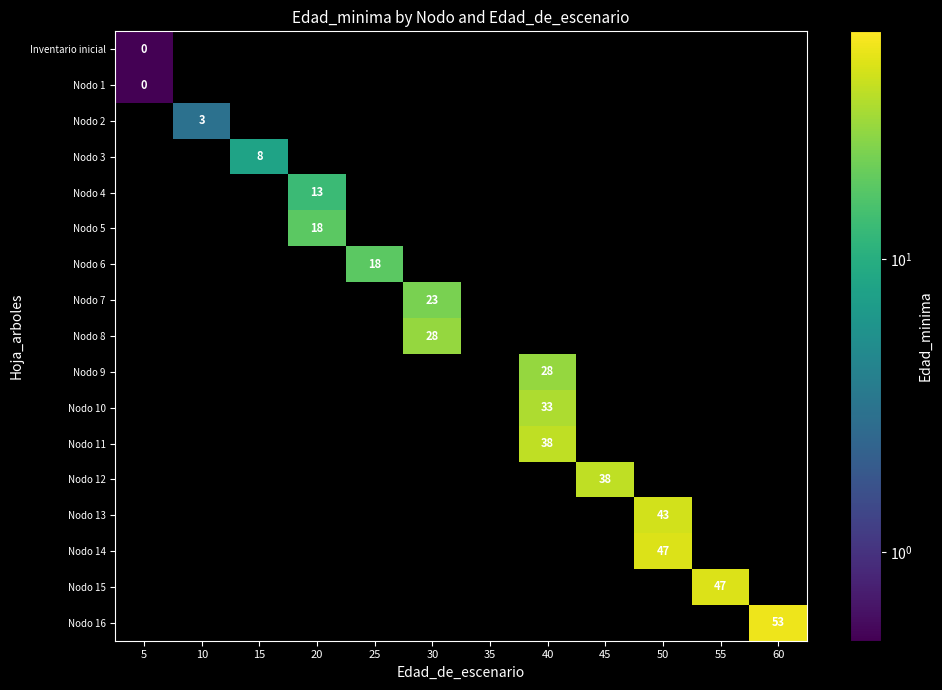

The Nodo 9 series shows 43.7 at 40. True or false?

False